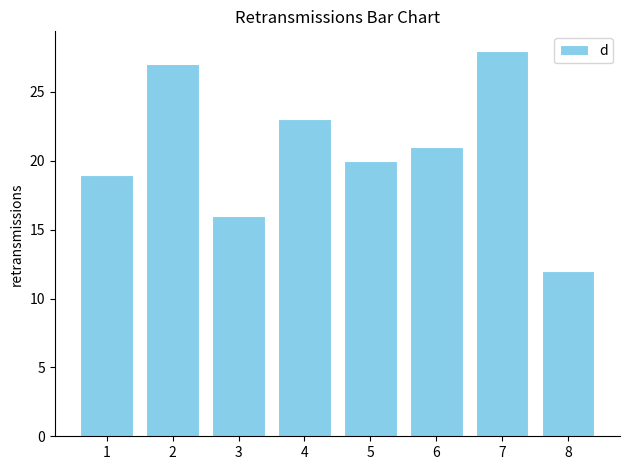

How many series are shown in this chart?

1